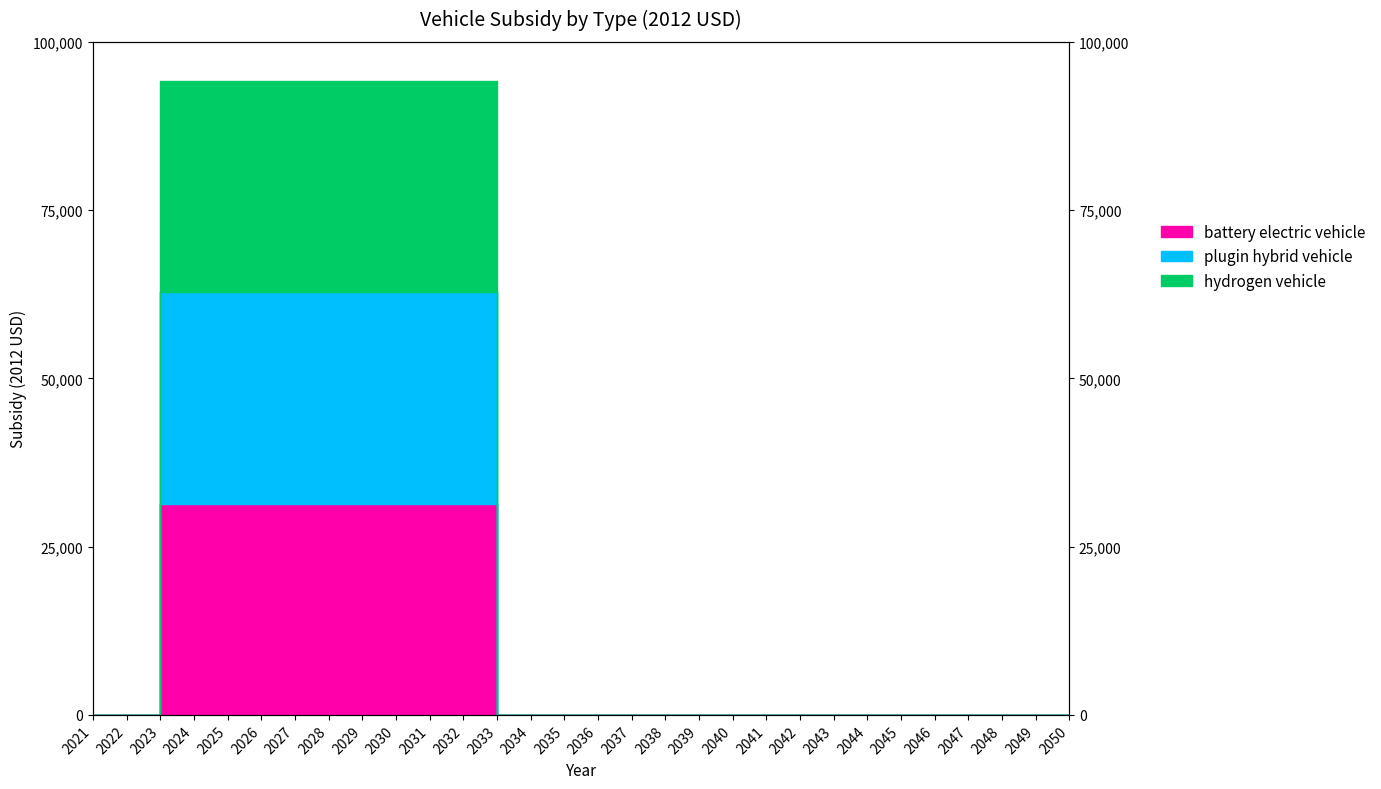

What is the highest value of the hydrogen vehicle series?

94200